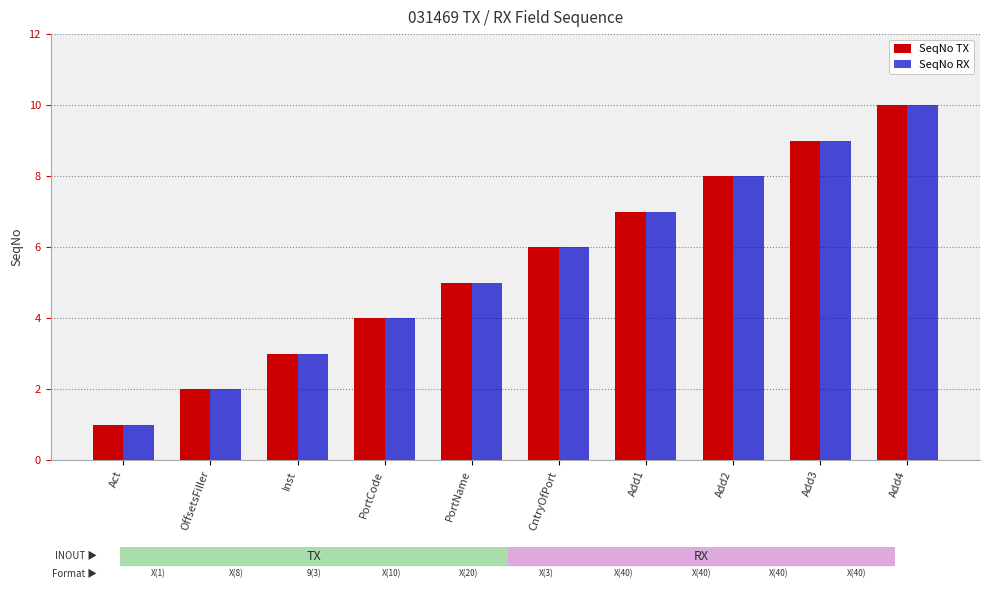

The value of SeqNo RX at Add2 is 8. True or false?

True